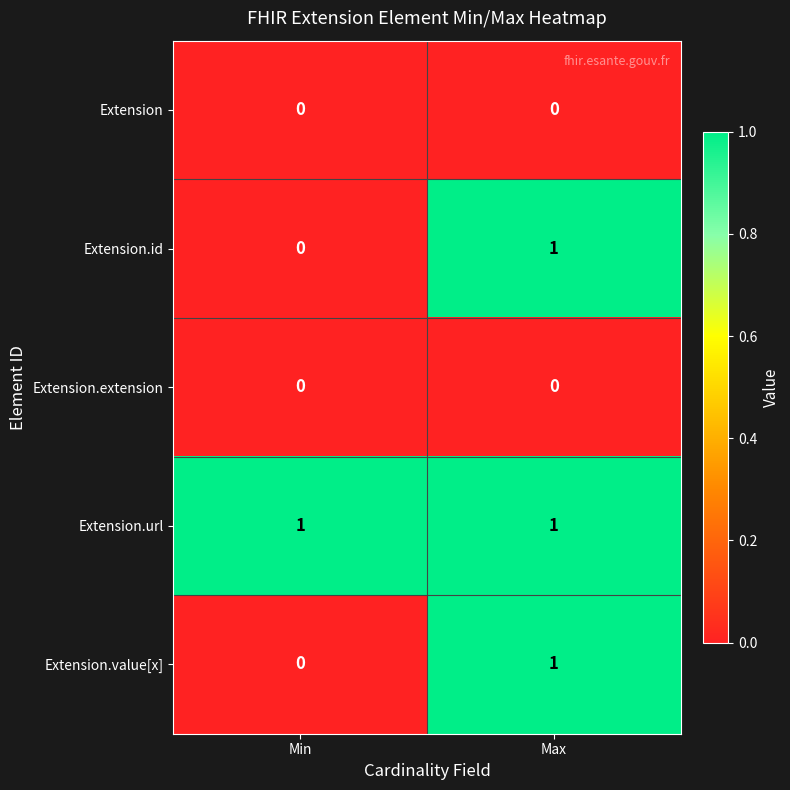

Is it true that Extension equals 0 at Min?

True